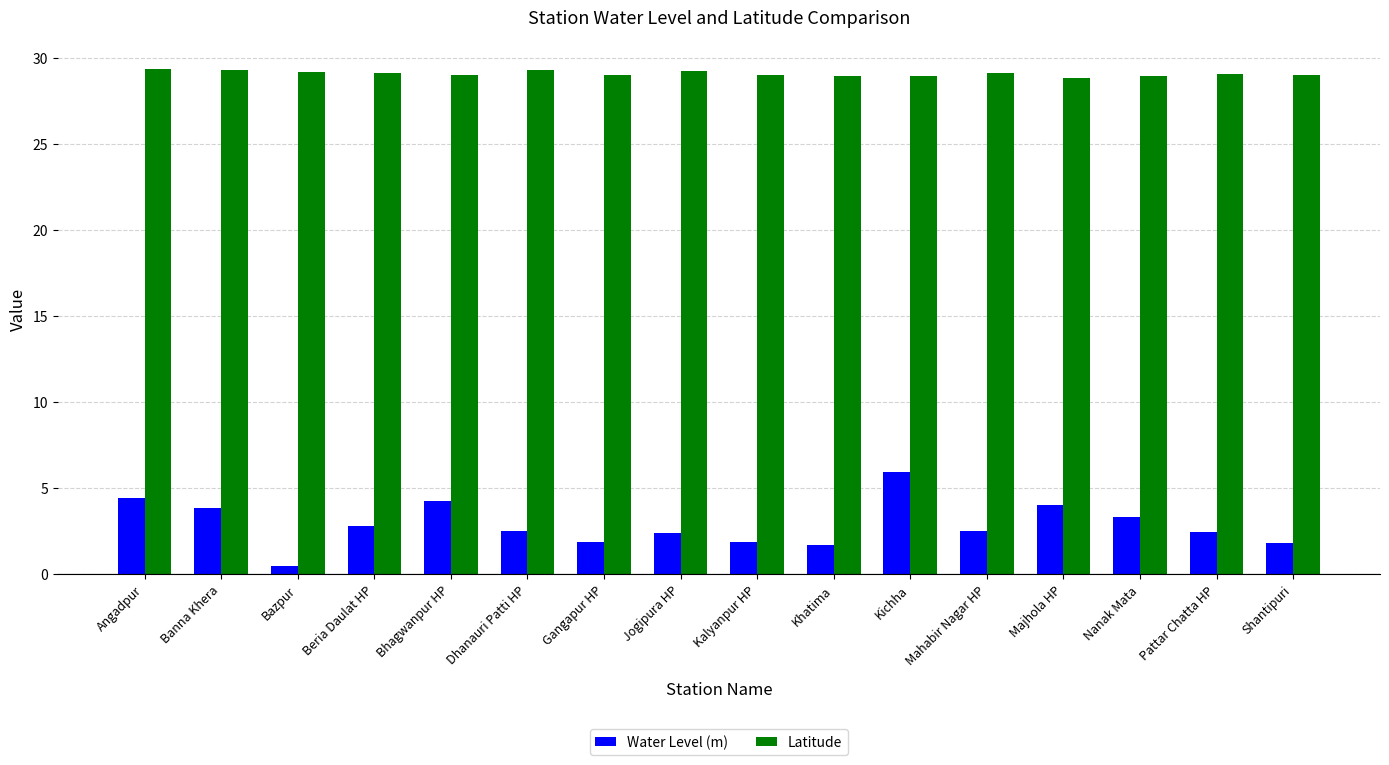

At which category is the sum across all series the highest?

Kichha